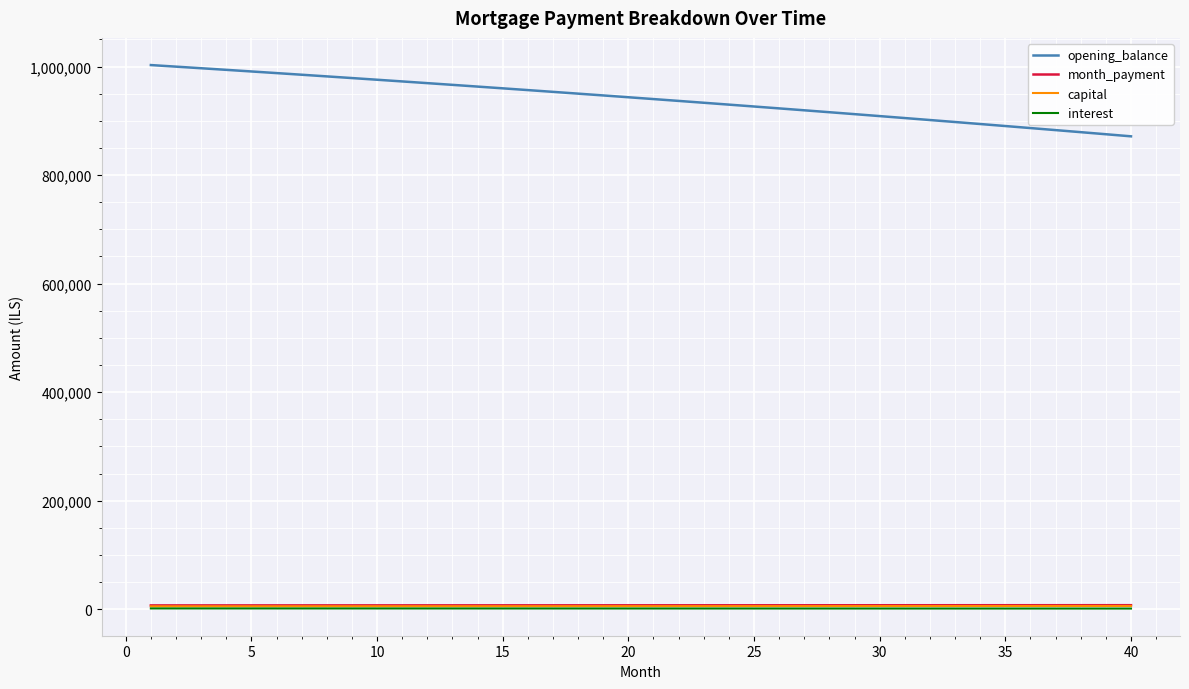

Which series has the largest total across all categories?

opening_balance